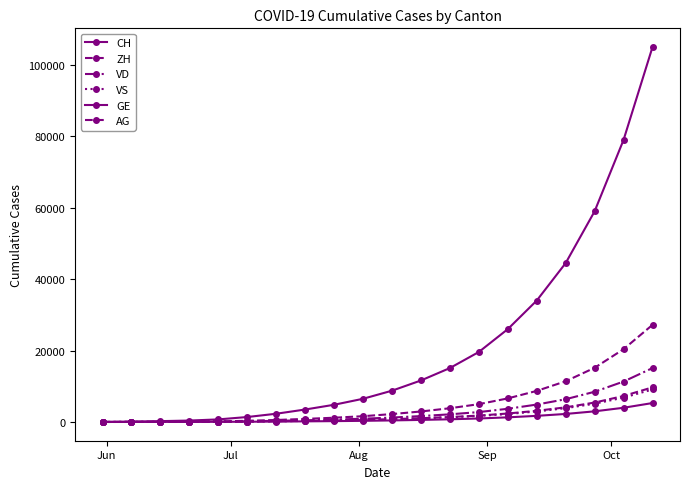

How many lines are shown in the chart?

6